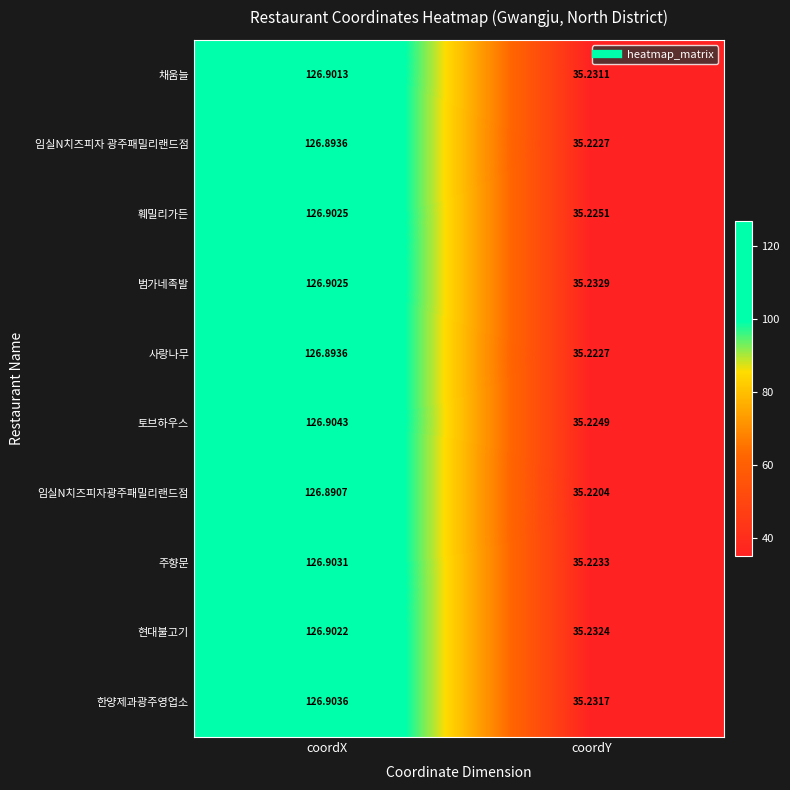

Which series changed the most between coordX and coordY?

주향문